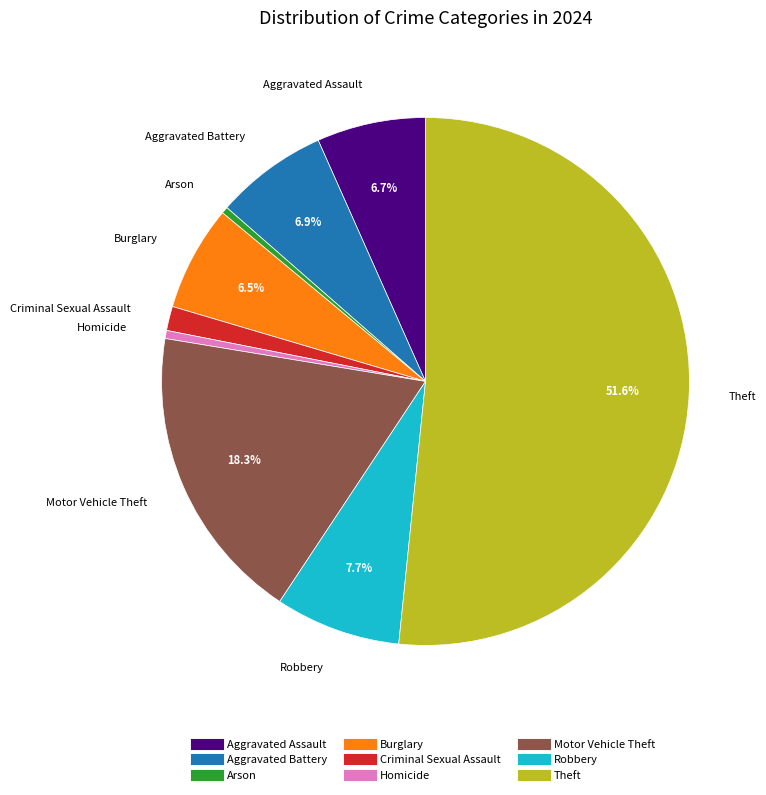

To the nearest percent, what is the average slice percentage?

11%